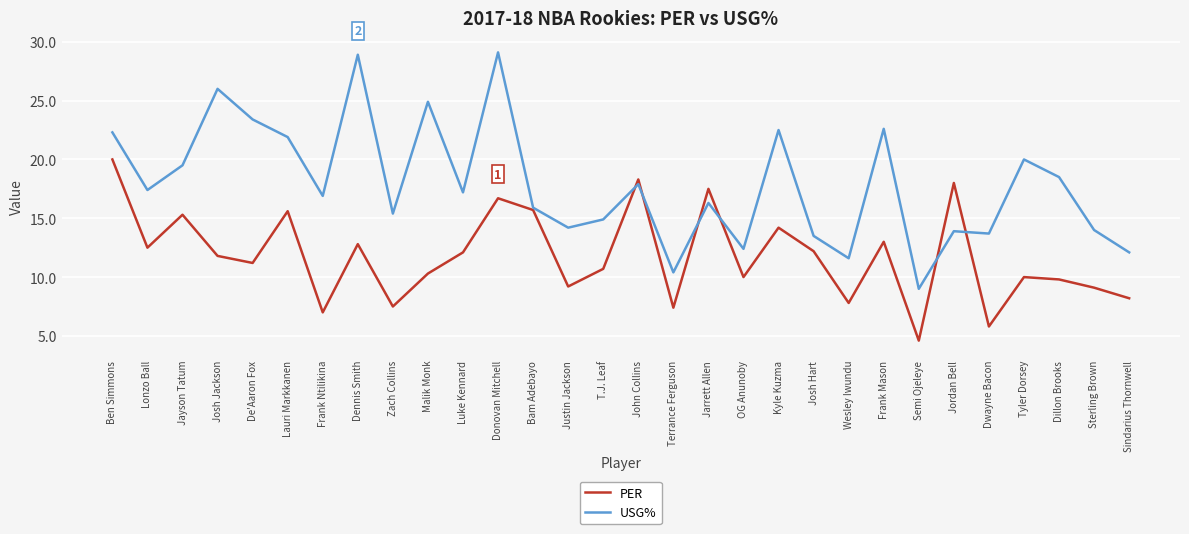

Which series has the largest range (max minus min)?

USG%